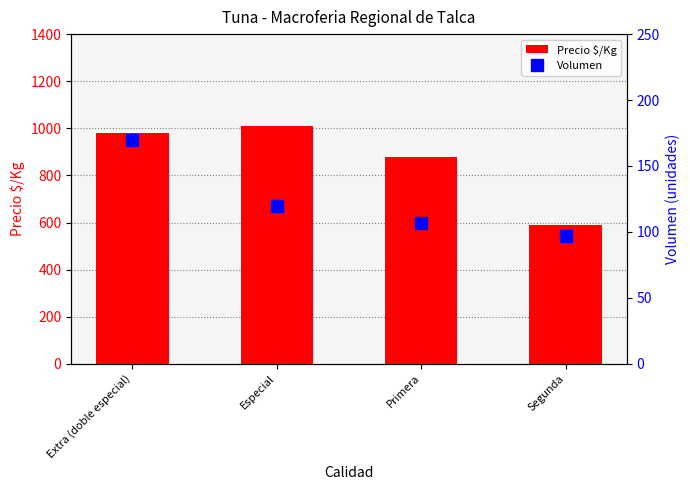

List the labels in order of Volumen value, largest first.

Extra (doble especial), Especial, Primera, Segunda